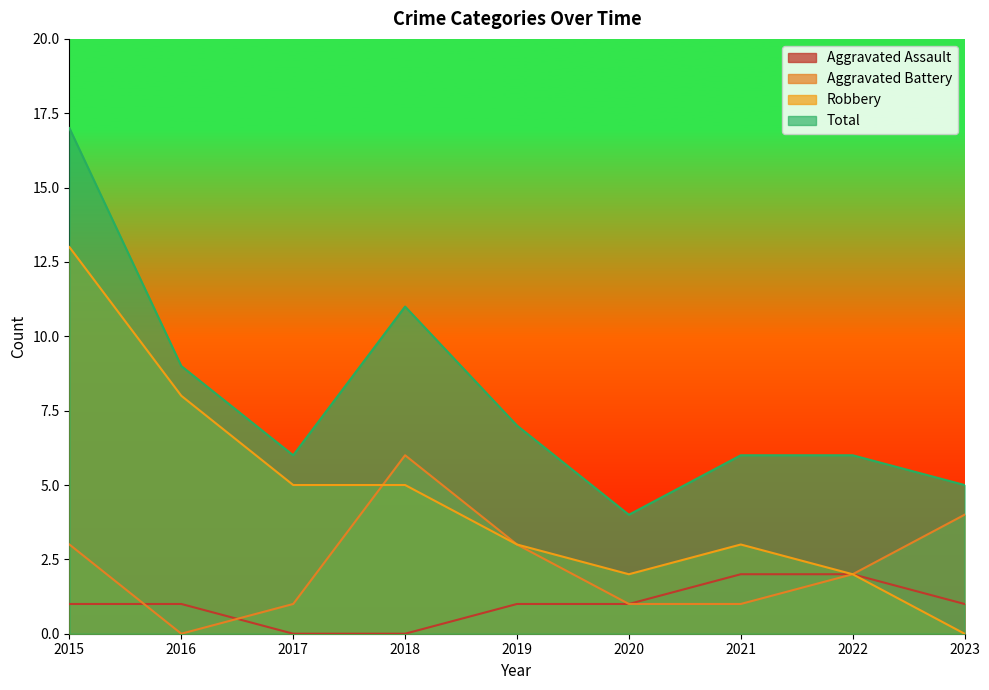

True or false: Aggravated Assault and Total intersect in this chart.

False